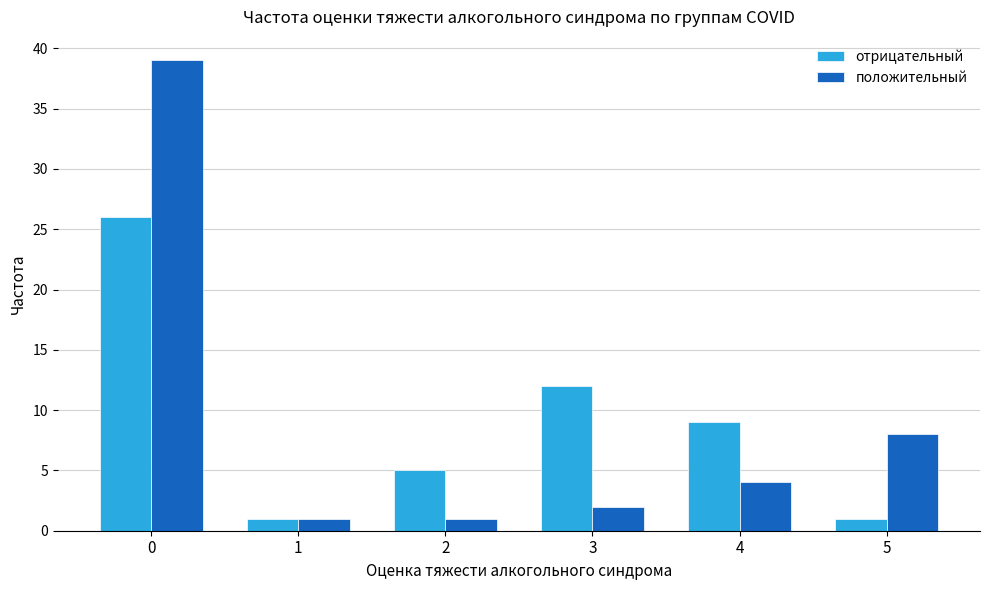

How many groups of bars are there?

6